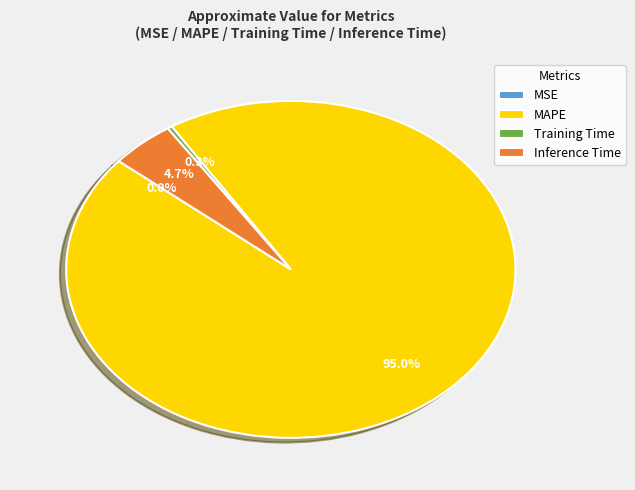

The MAPE slice represents 83% of the pie. True or false?

False